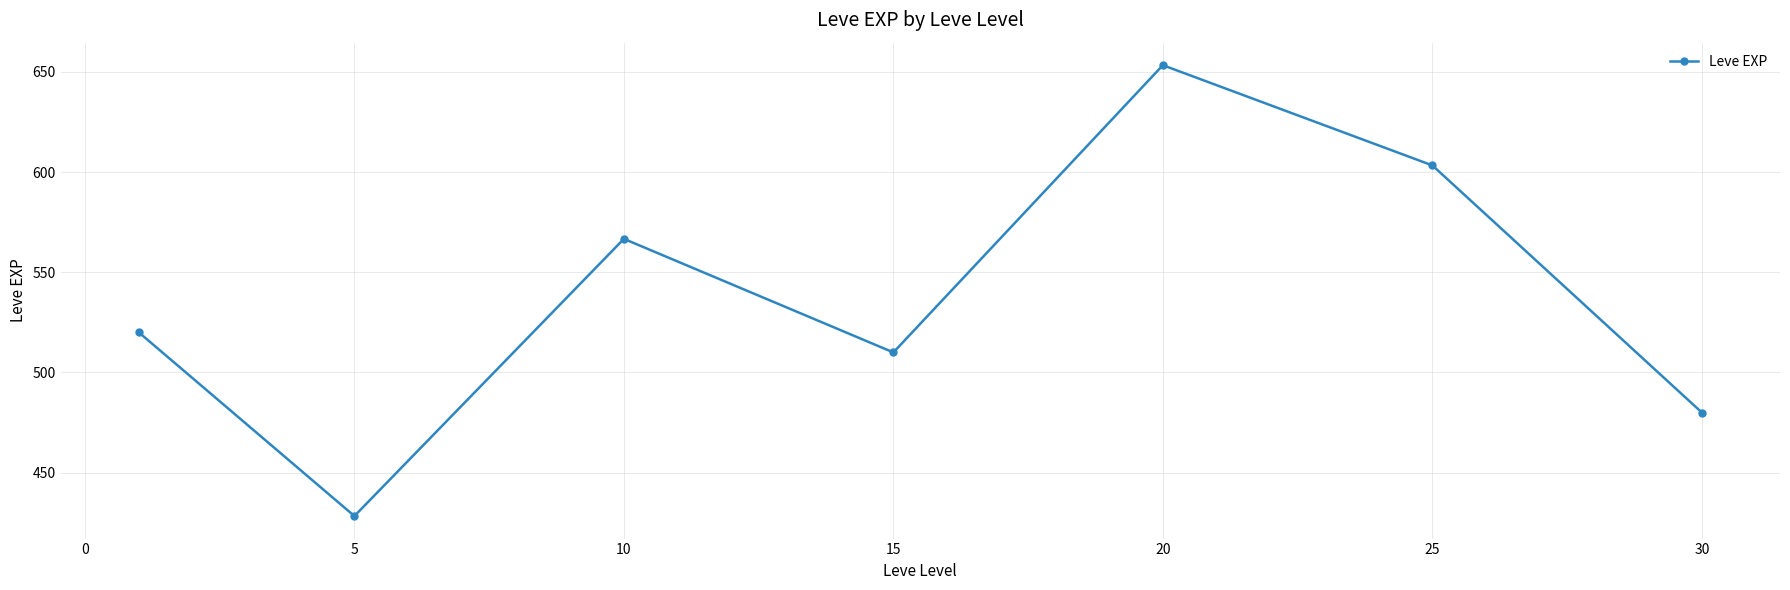

What is the value of the 7th point from the left?

480.0